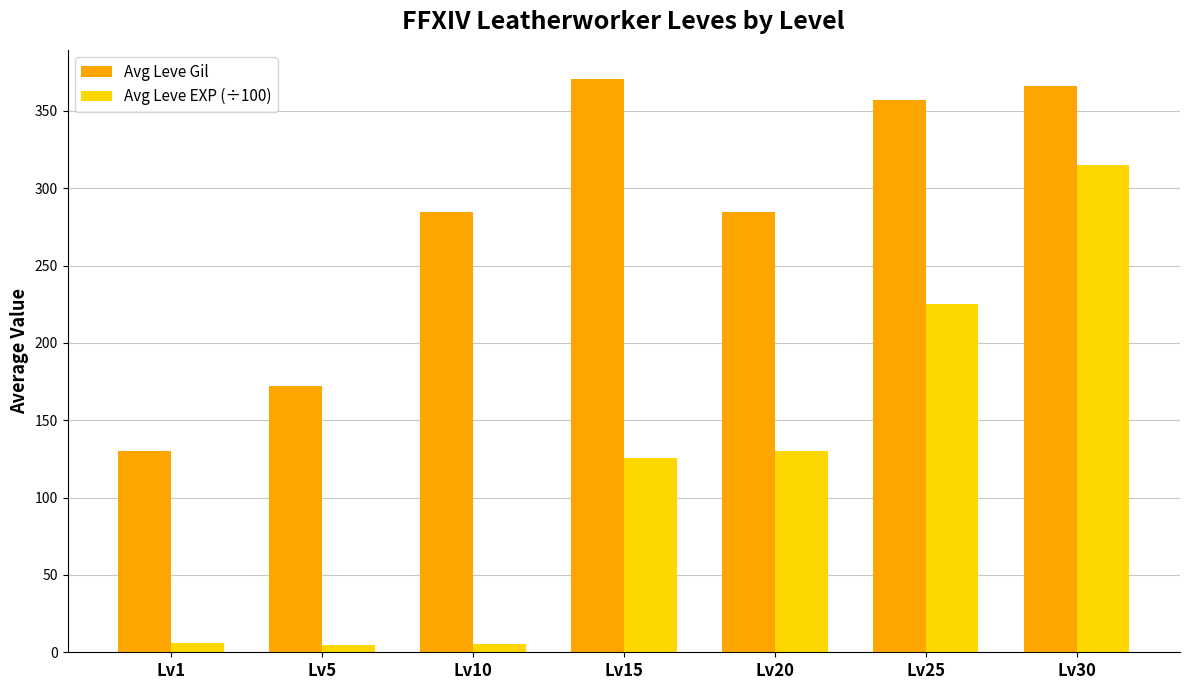

What is the value of the Avg Leve EXP (÷100) bar at the 4th from the left?

125.6